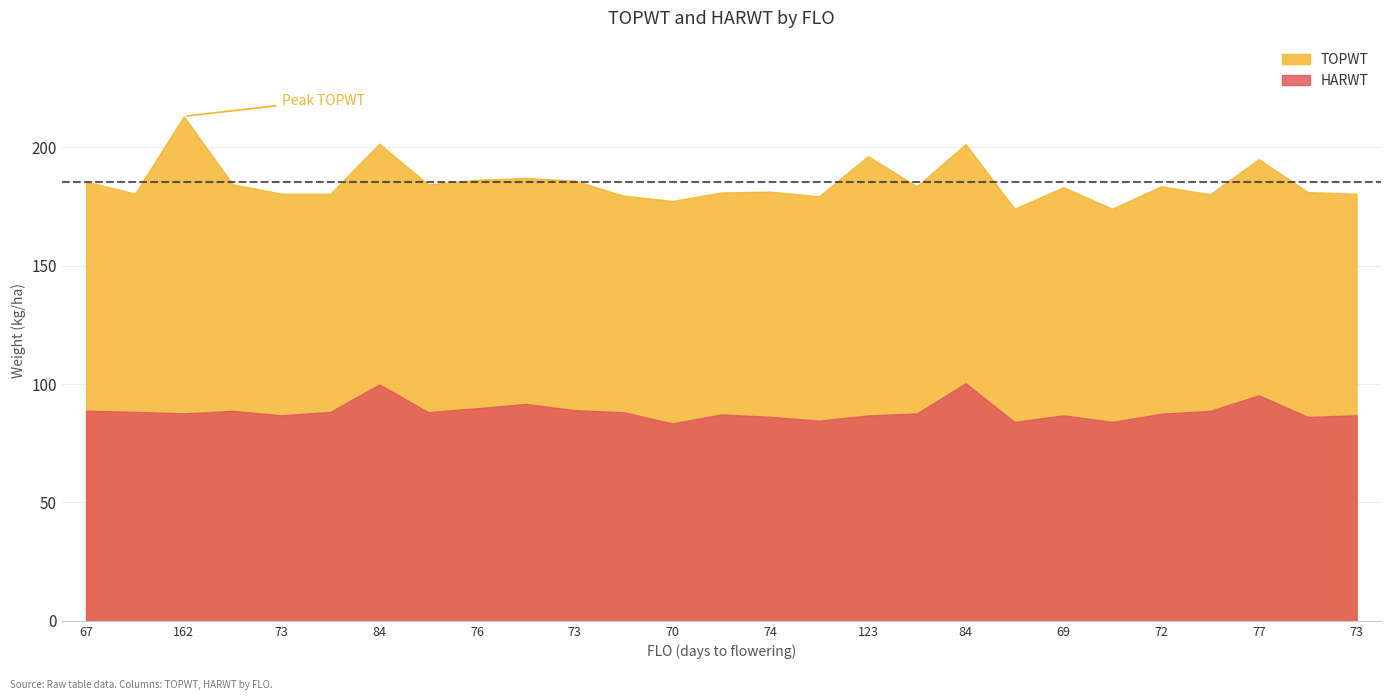

How many data points does each series have?

27